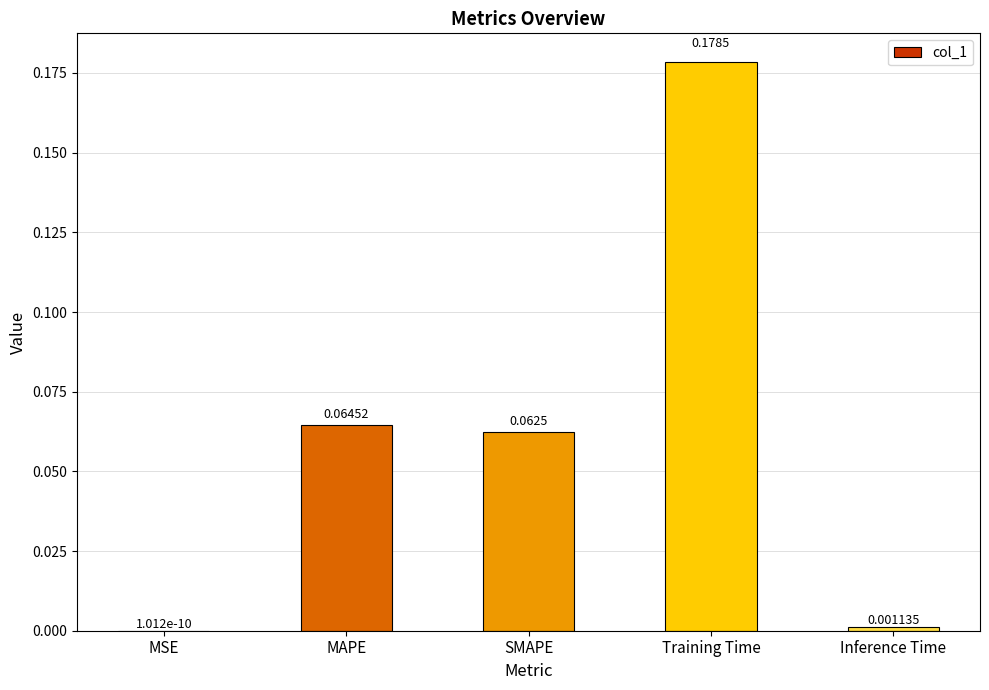

What is the sum of all values?

0.3